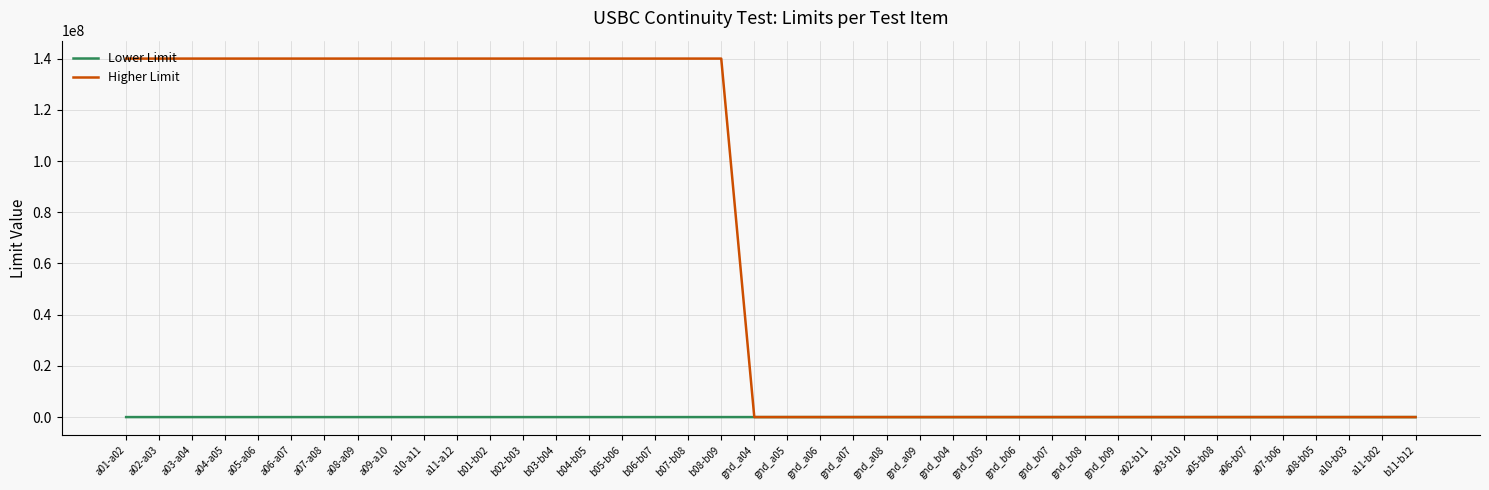

How many Higher Limit values are between 1000 and 140000000?

40